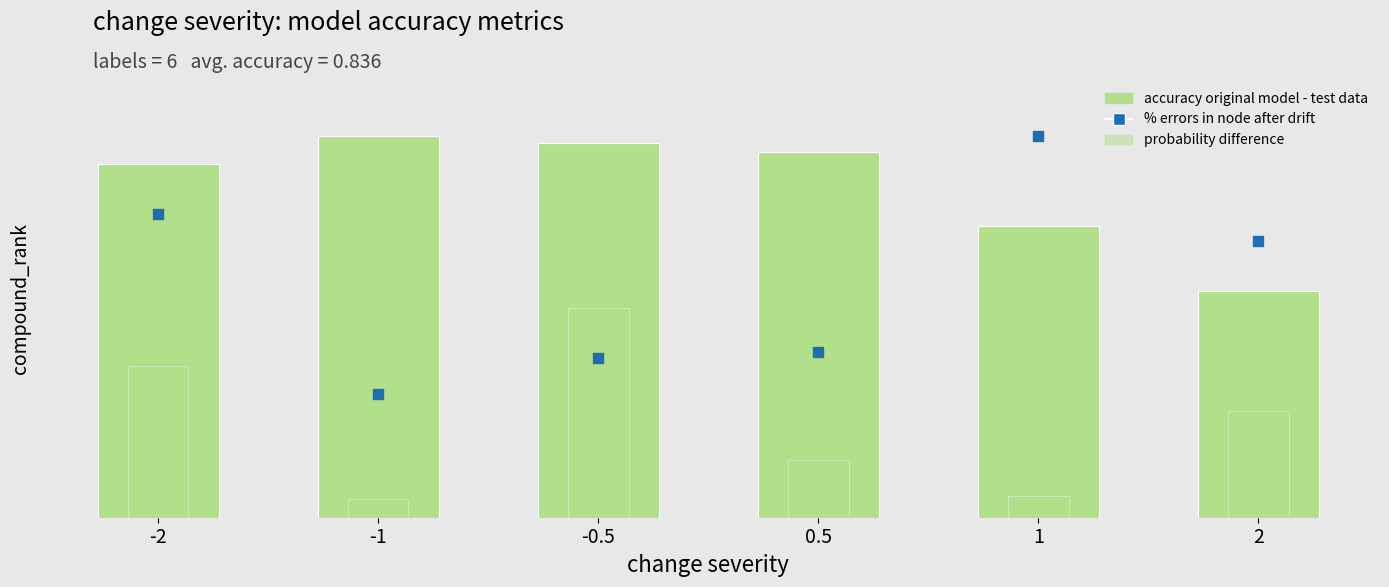

At which category is the sum across all series the highest?

-2